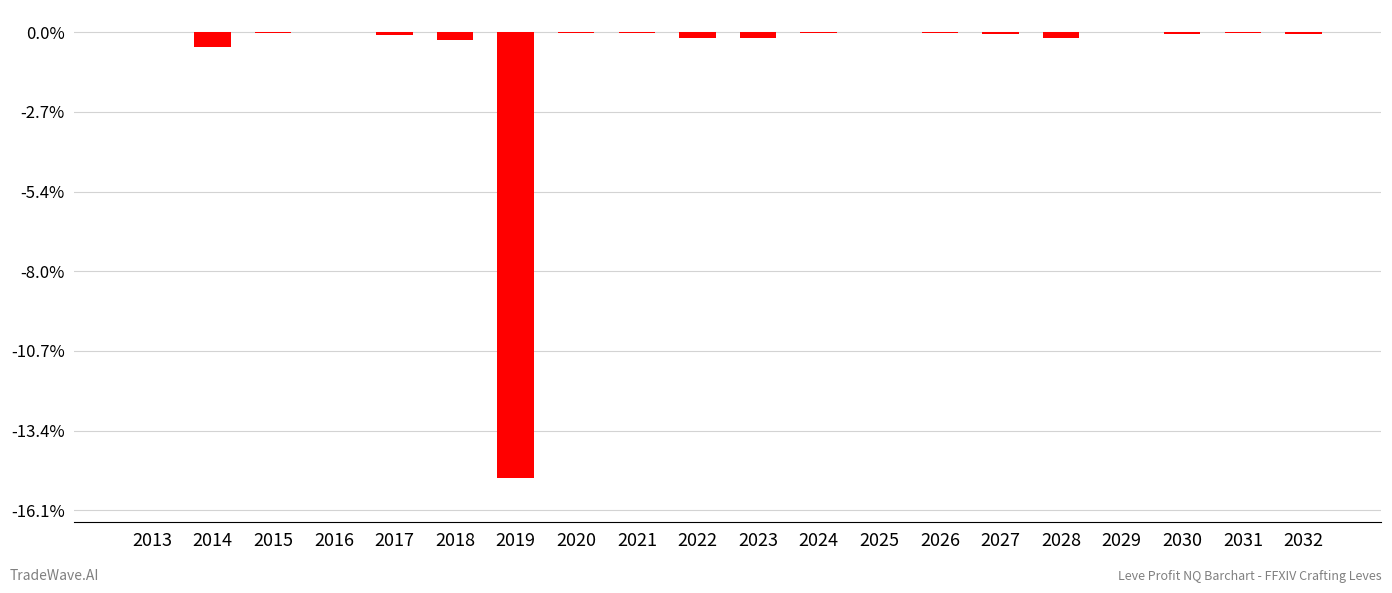

Rank the categories by value from highest to lowest.

2025, 2013, 2016, 2029, 2020, 2031, 2021, 2024, 2026, 2015, 2032, 2030, 2027, 2017, 2022, 2028, 2023, 2018, 2014, 2019